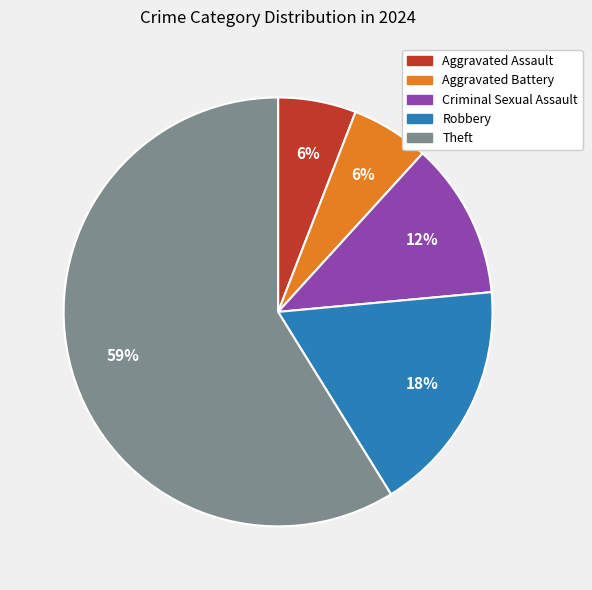

How many slices are in this pie chart?

5